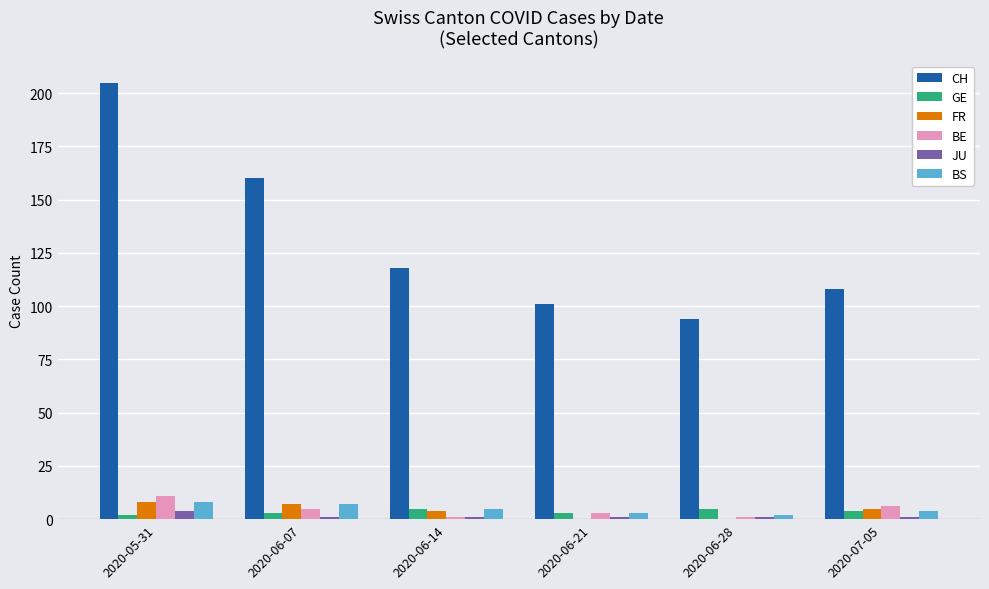

Reading left to right, what are all the values shown in this chart?

CH: 2020-05-31=205	2020-06-07=160	2020-06-14=118	2020-06-21=101	2020-06-28=94	2020-07-05=108
GE: 2020-05-31=2	2020-06-07=3	2020-06-14=5	2020-06-21=3	2020-06-28=5	2020-07-05=4
FR: 2020-05-31=8	2020-06-07=7	2020-06-14=4	2020-06-21=0	2020-06-28=0	2020-07-05=5
BE: 2020-05-31=11	2020-06-07=5	2020-06-14=1	2020-06-21=3	2020-06-28=1	2020-07-05=6
JU: 2020-05-31=4	2020-06-07=1	2020-06-14=1	2020-06-21=1	2020-06-28=1	2020-07-05=1
BS: 2020-05-31=8	2020-06-07=7	2020-06-14=5	2020-06-21=3	2020-06-28=2	2020-07-05=4